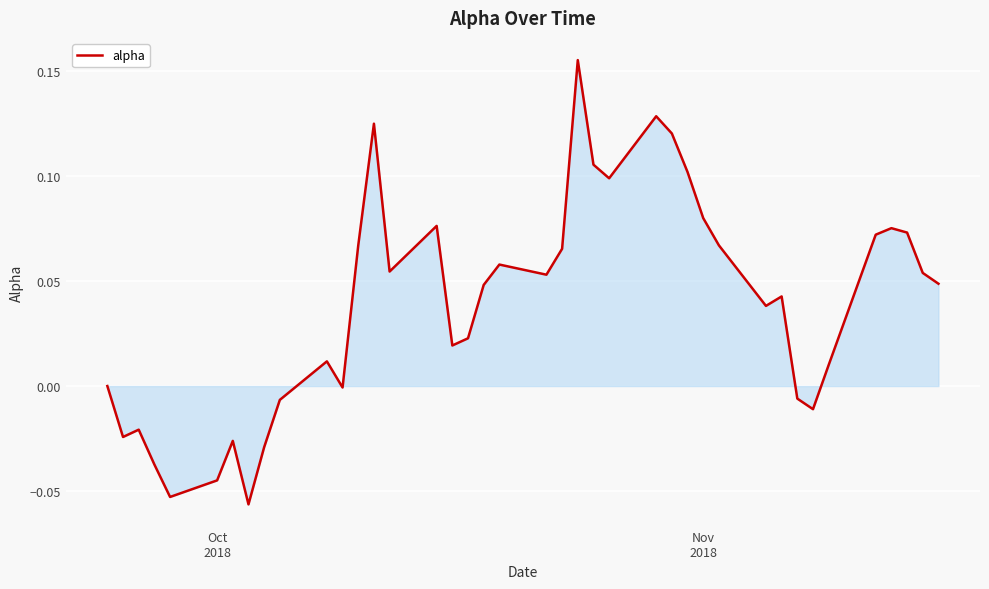

How many interior local valleys (lower than both neighbors) does the data have?

10